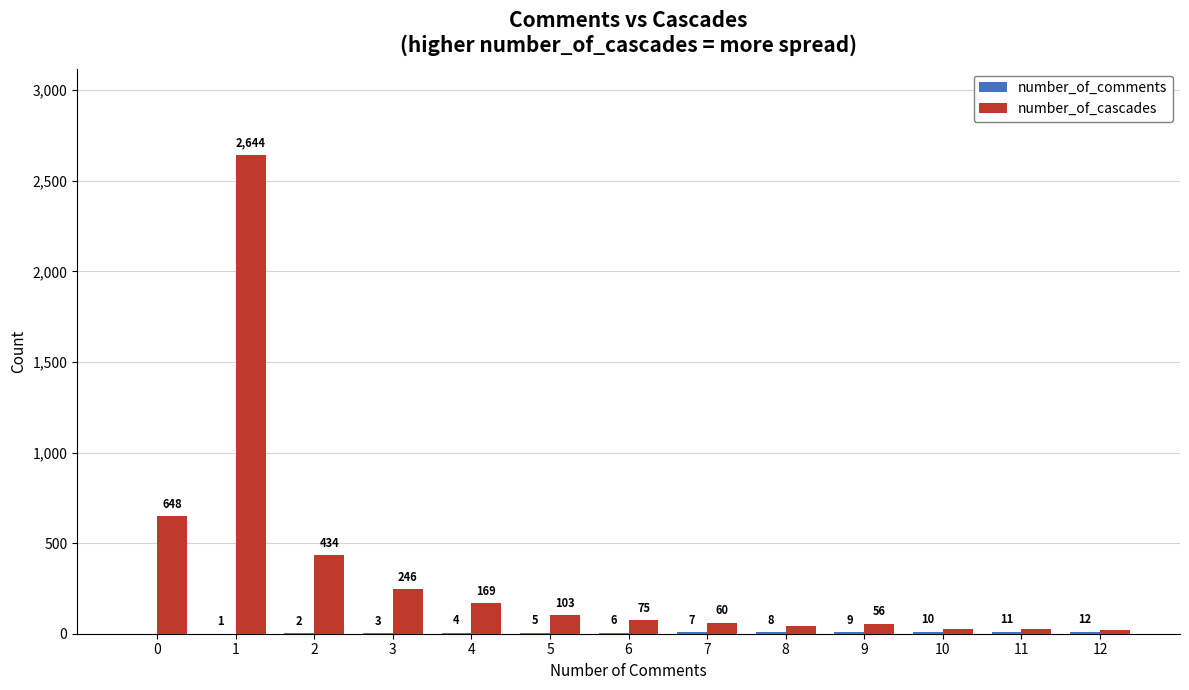

Read the number_of_cascades value at 5.

103